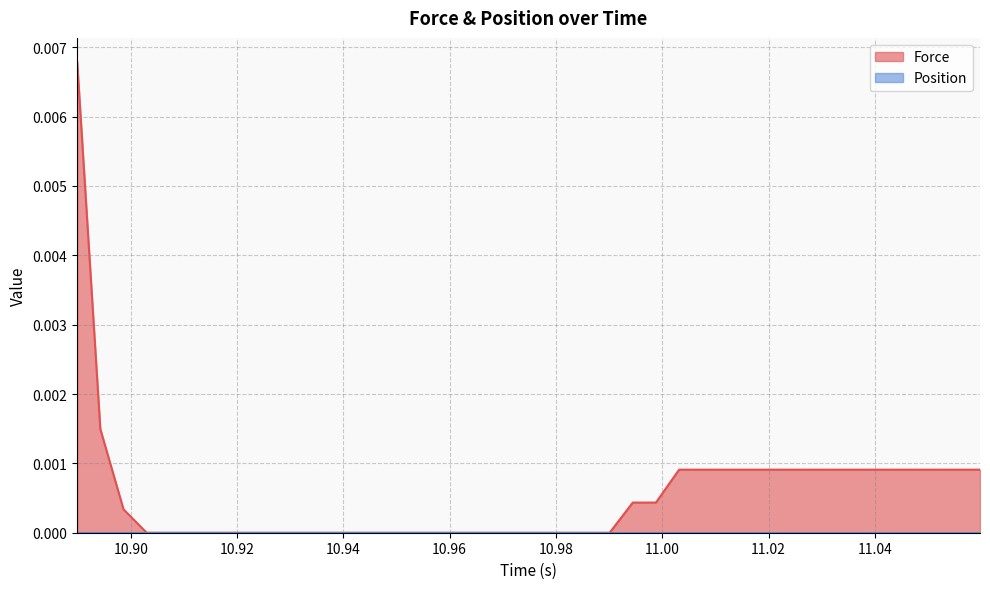

Which series has the largest range (max minus min)?

Force